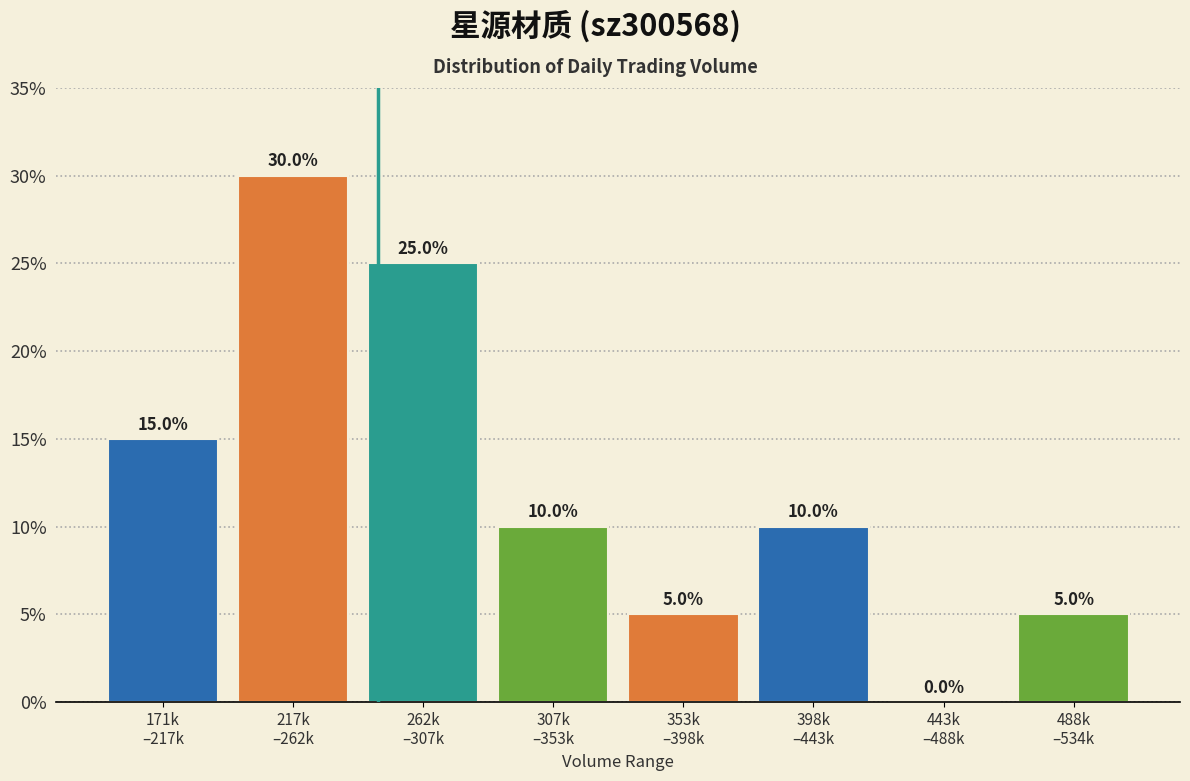

What is the sum of all values?

100